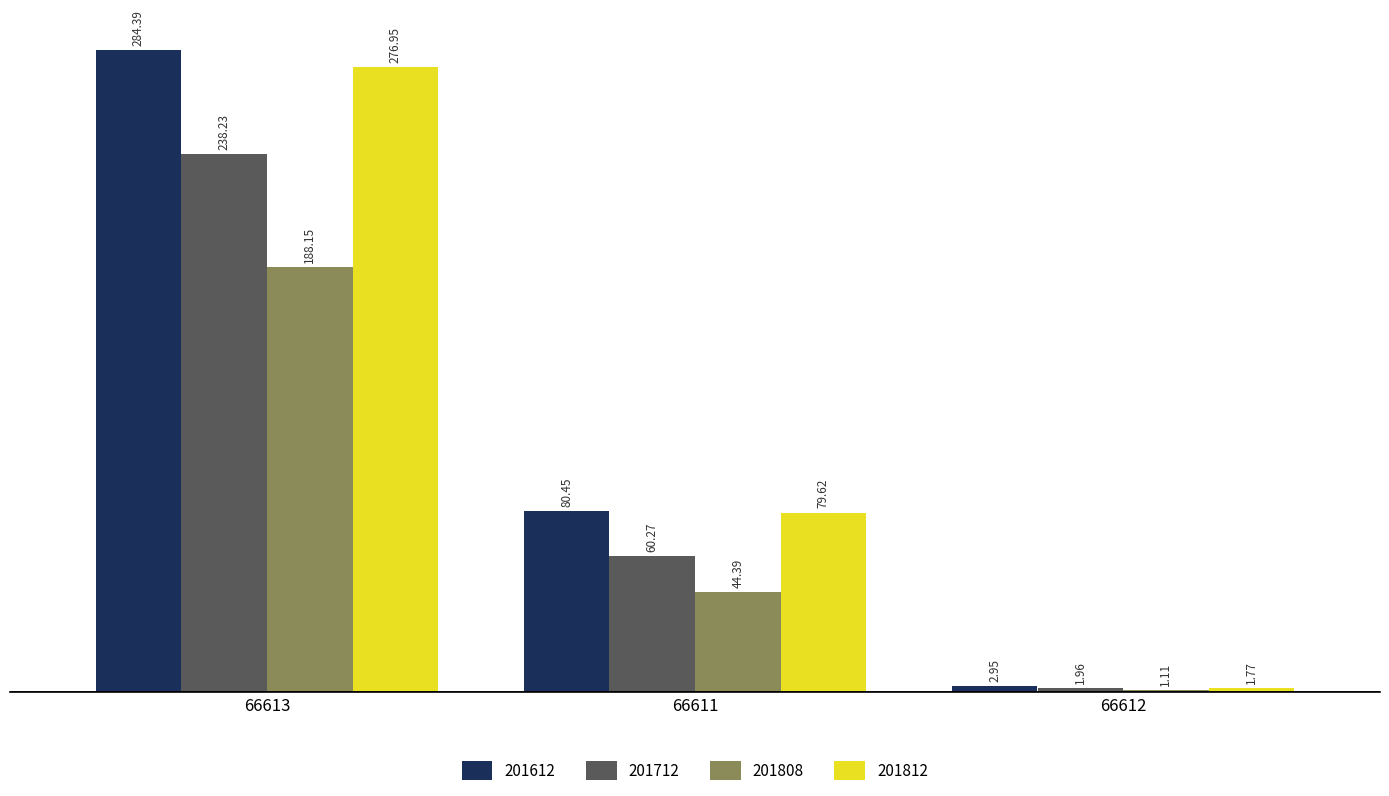

At which category is the sum across all series the highest?

66613